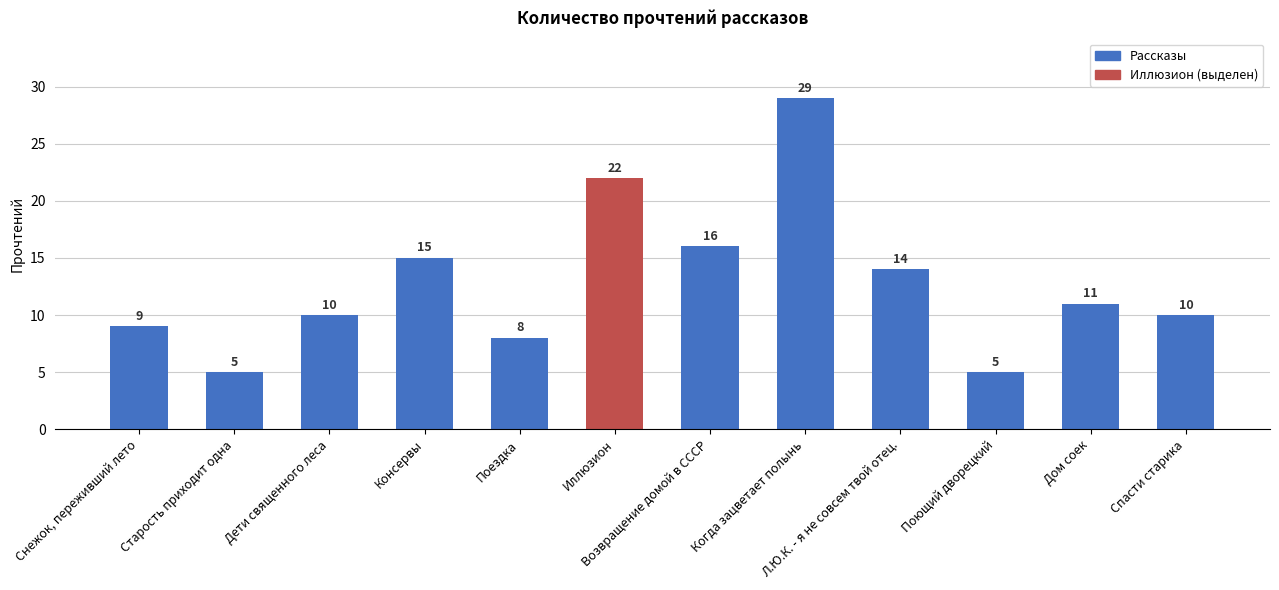

What is the smallest value displayed?

5